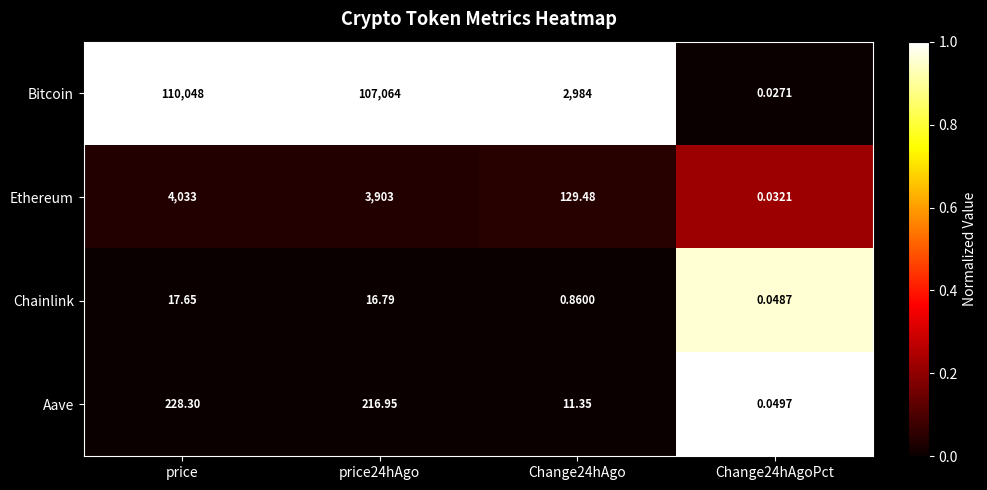

How many distinct data groups are displayed?

4